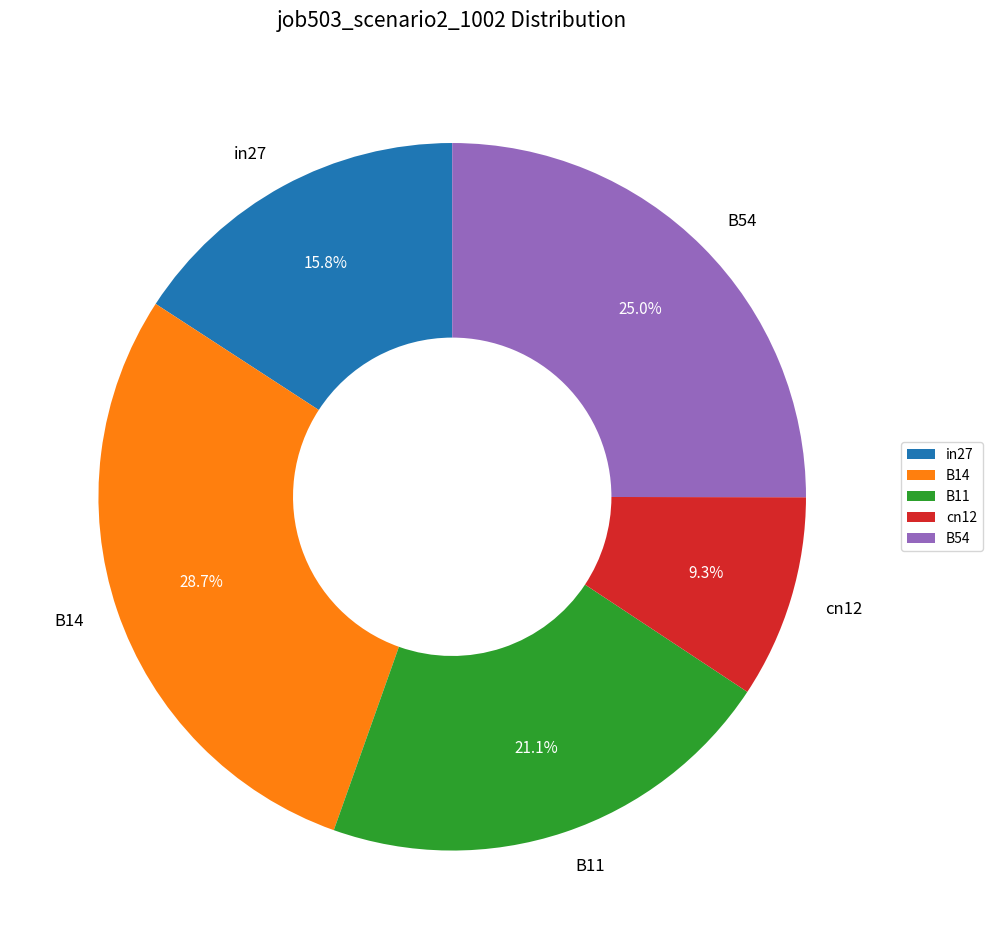

What percentage is NOT represented by B11?

78.9%